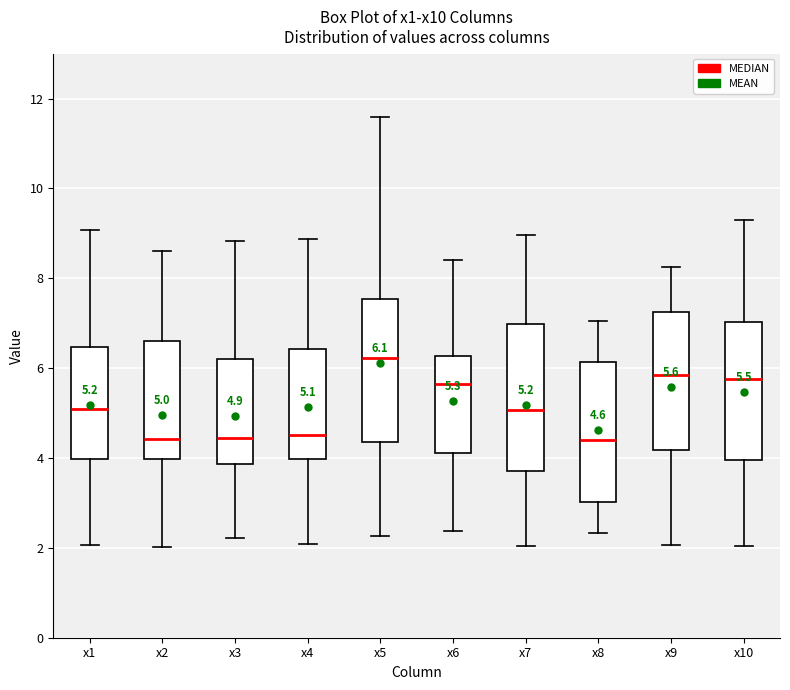

Which box's median line is the highest?

x5